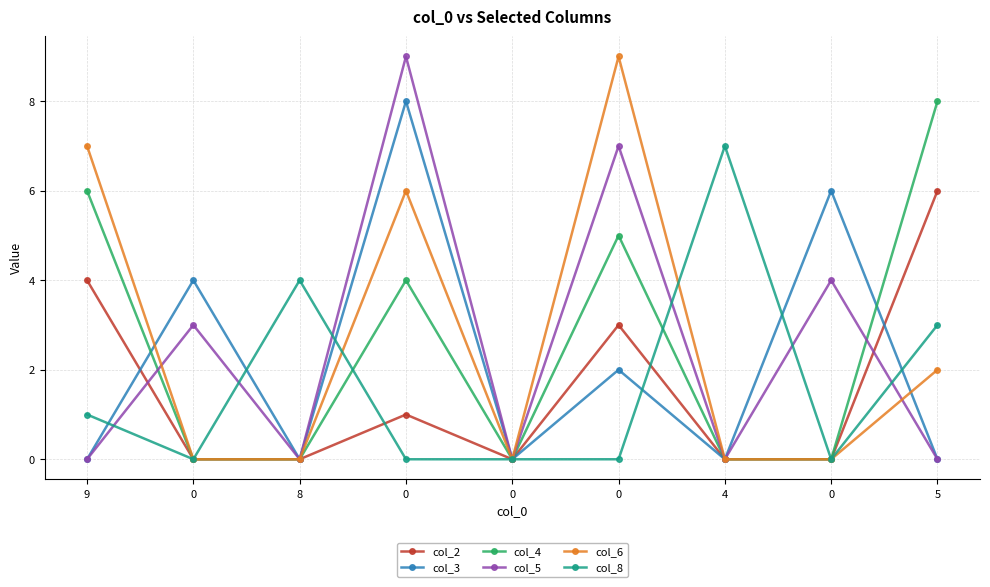

True or false: col_2 has more than 0 interior local peaks.

True